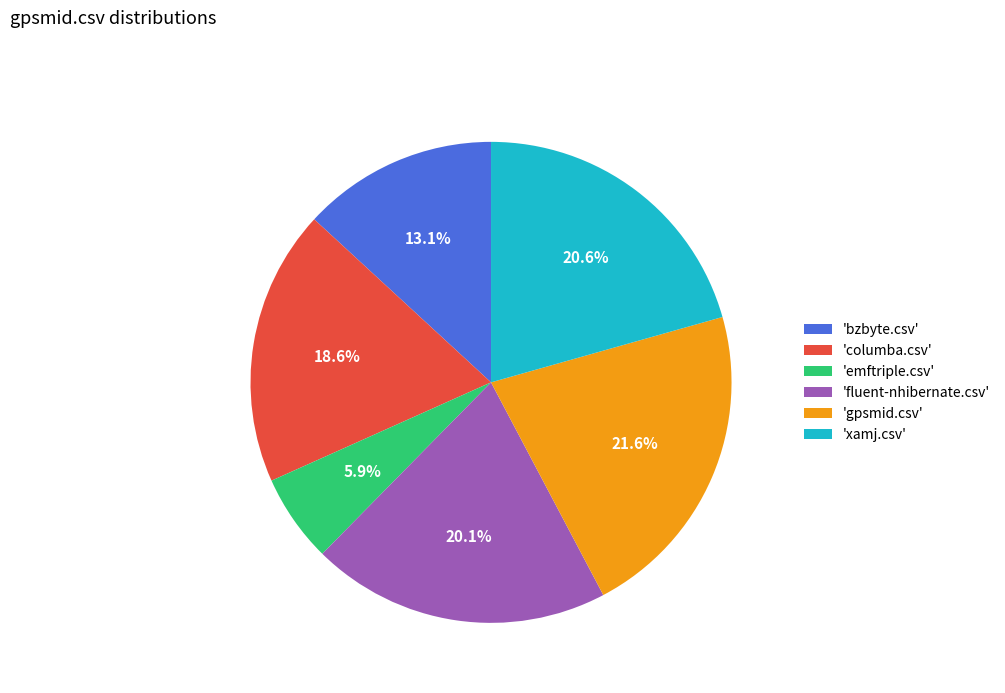

How many slices are in this pie chart?

6